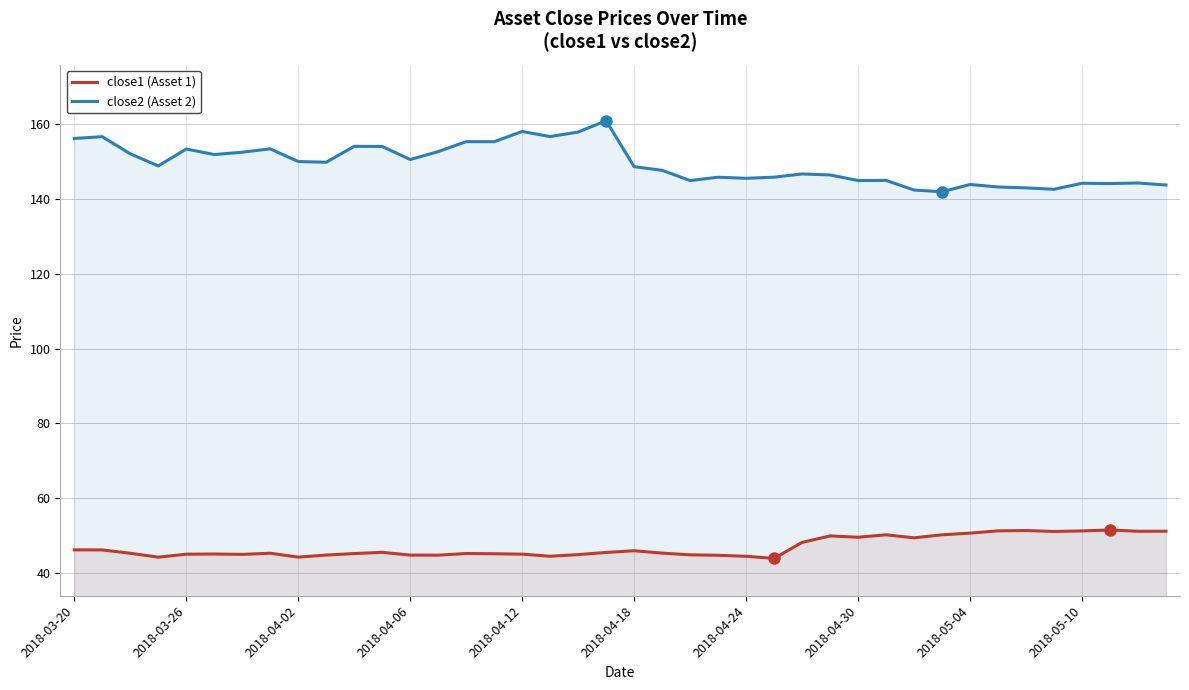

The close1 (Asset 1) series shows 51.2 at 33. True or false?

True